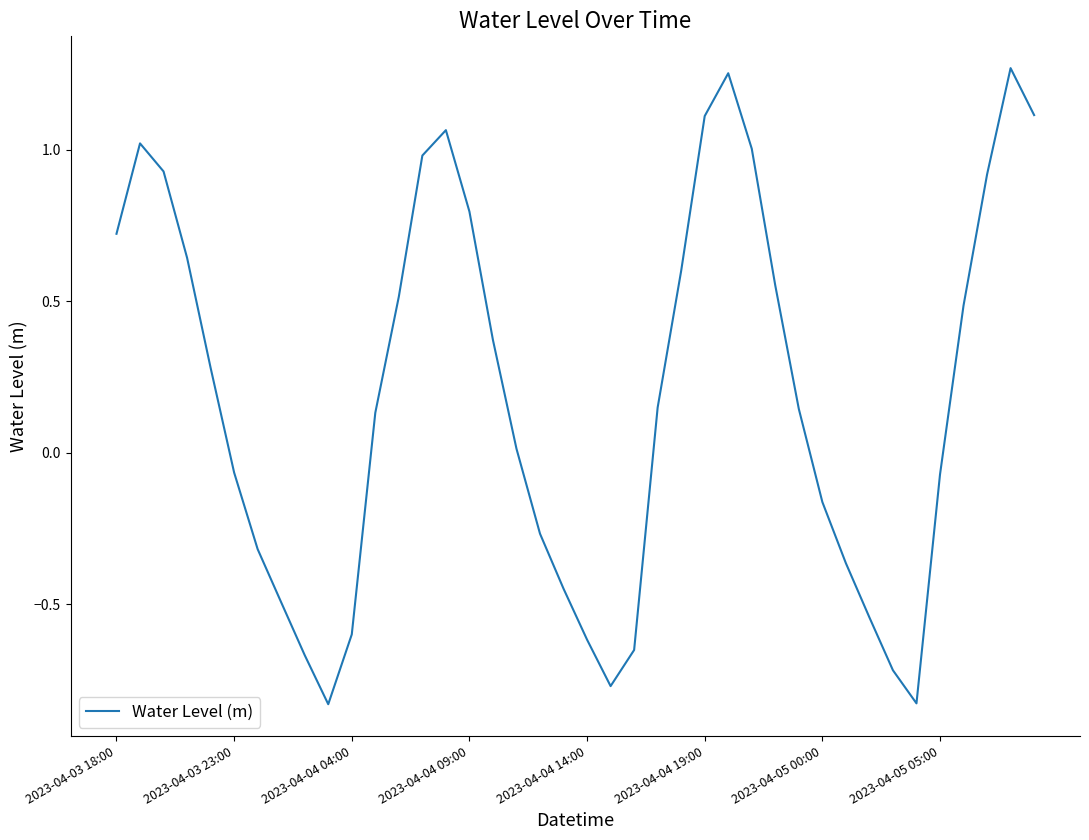

What is the difference between the maximum and minimum values?

2.1